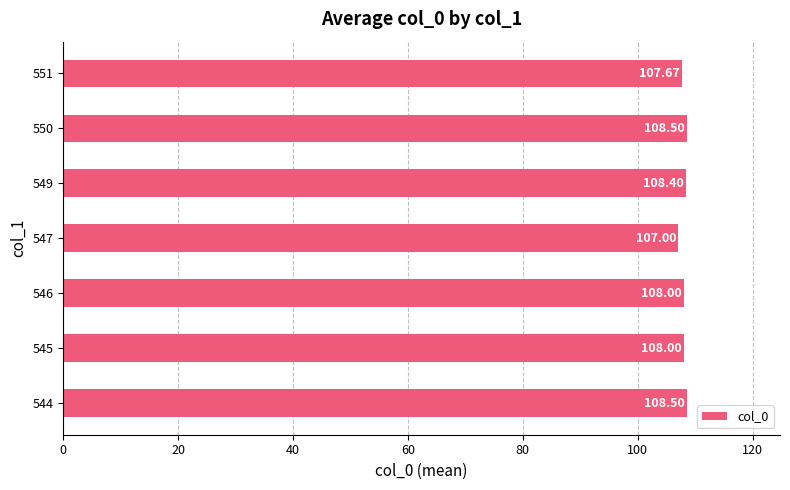

What is the sum of all values?

756.1